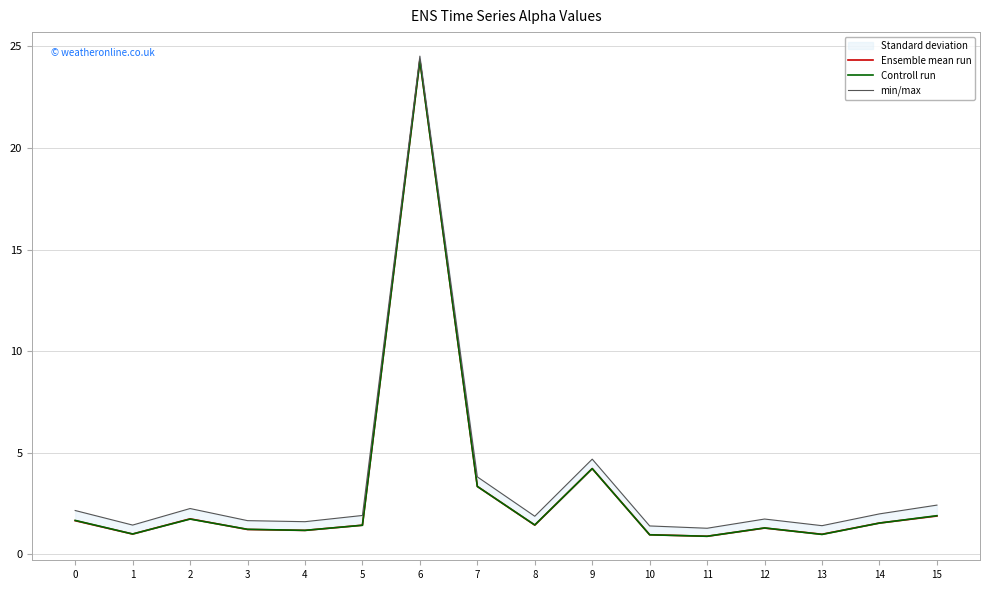

At 7, list the series in order from largest to smallest.

min/max, Ensemble mean run, Controll run